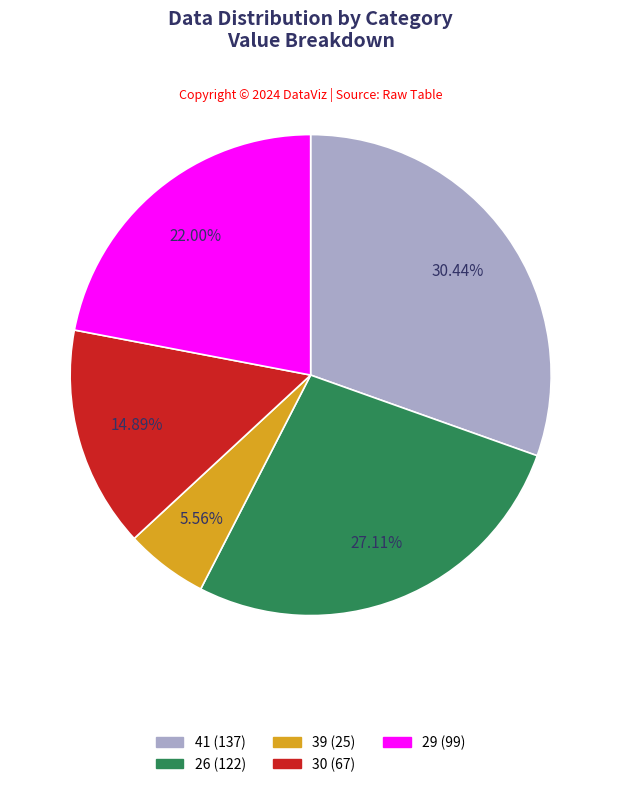

Is there a majority slice in this chart?

No